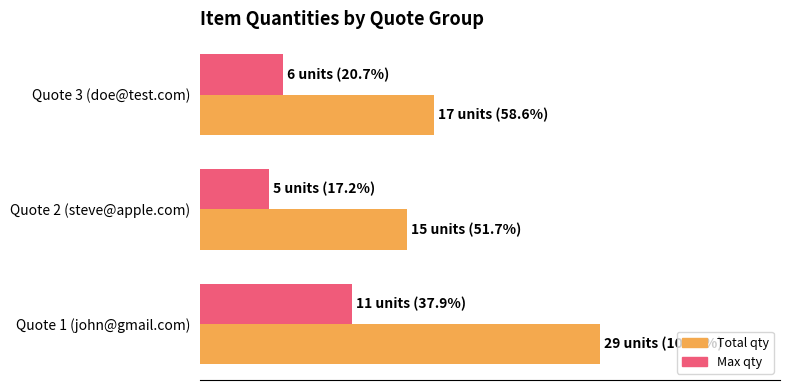

At how many categories does at least one series exceed 34?

3